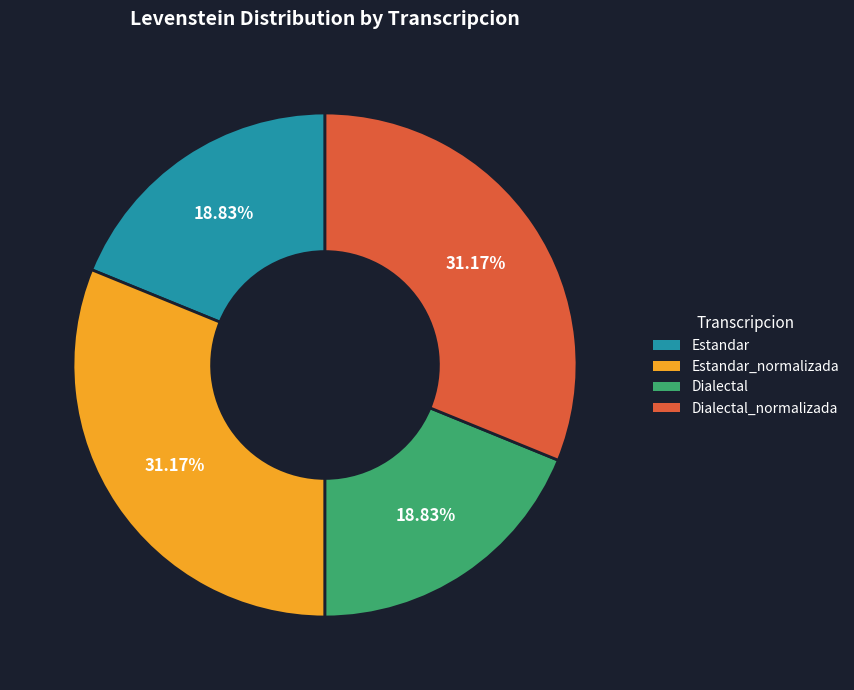

Does Estandar_normalizada account for over 50% of the chart?

No